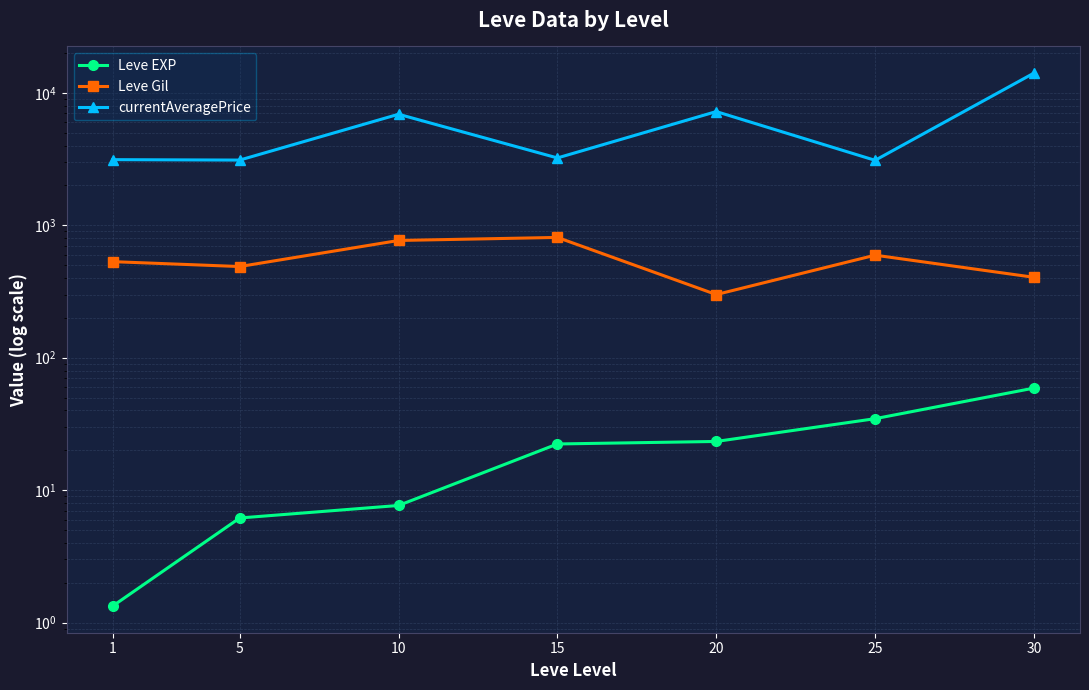

The currentAveragePrice series shows 1862.5 at 5. True or false?

False